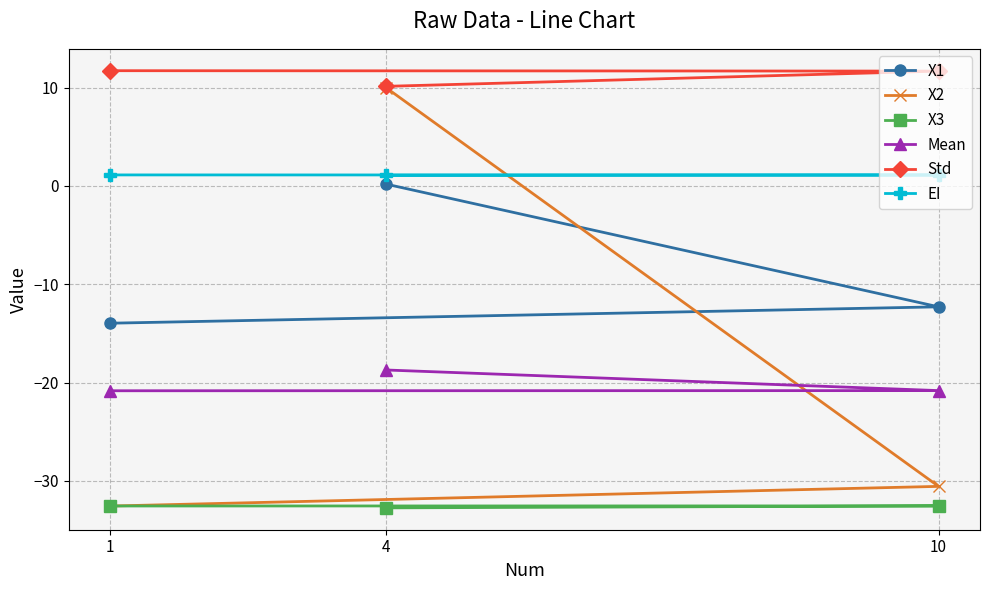

What is the value of the Std point at the 2nd from the left?

10.1